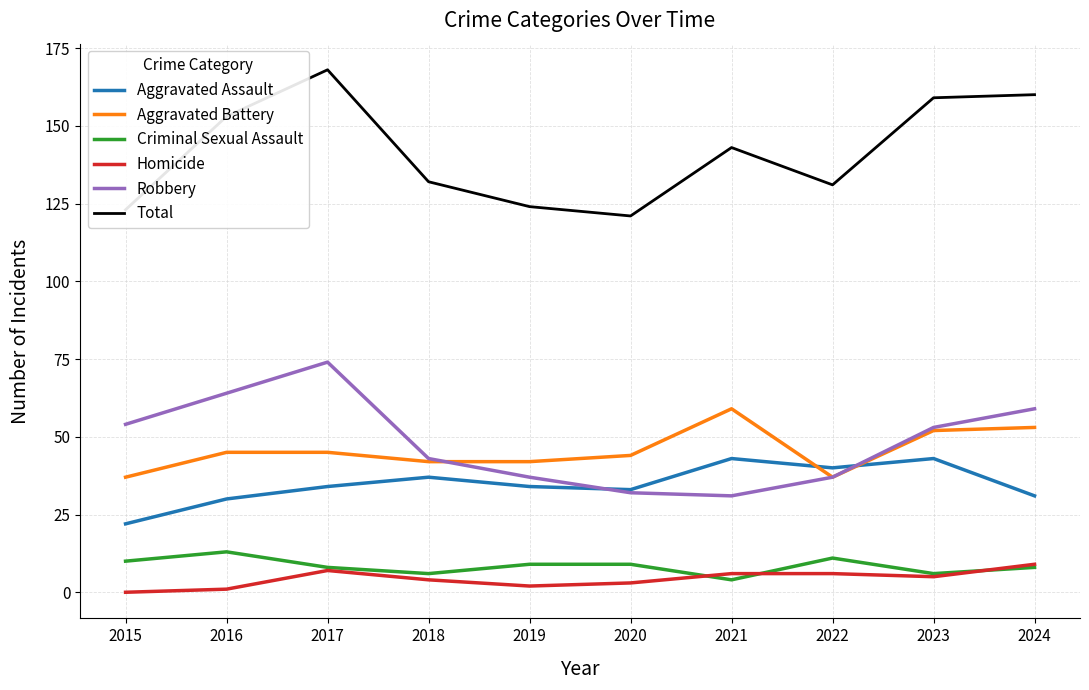

Read the Robbery value at 2022.

37